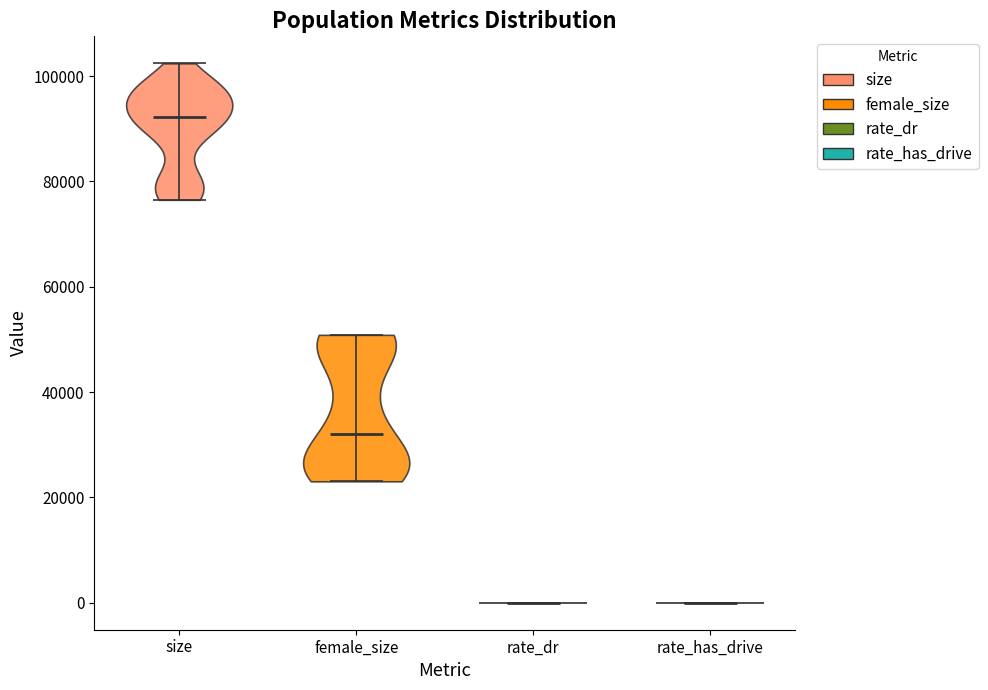

What is the lowest point the violin for size reaches on the y-axis? The values are not printed on the chart, so give them approximately, as read against the axis.

76000